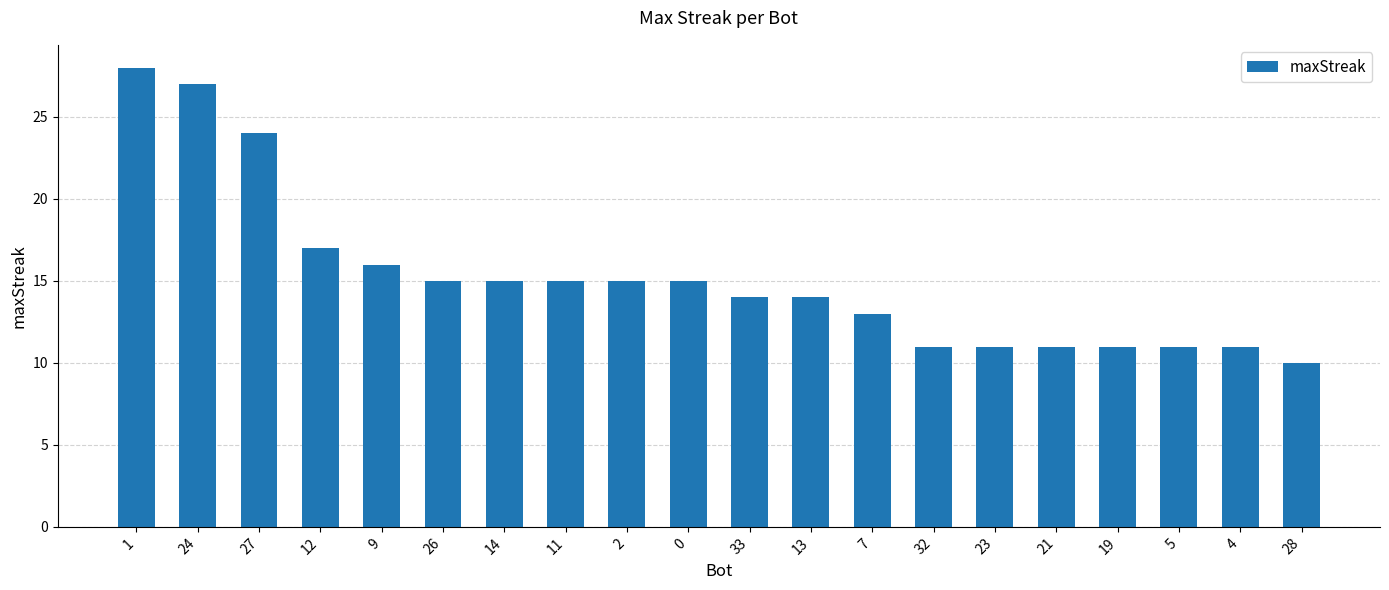

What value does the data have at 13?

14